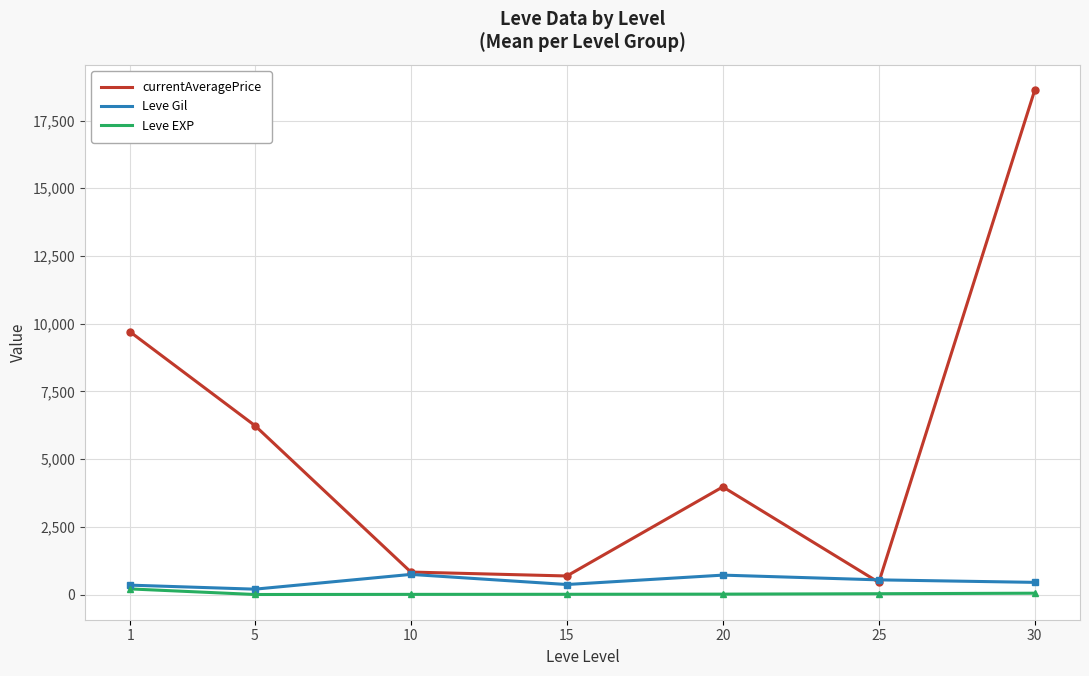

Which series has the largest range (max minus min)?

currentAveragePrice